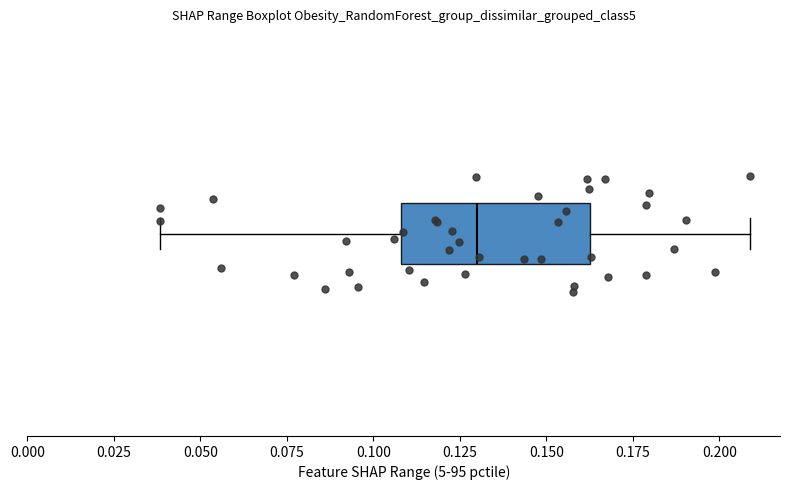

Where does the left whisker of the box end on the x-axis? The values are not printed on the chart, so give them approximately, as read against the axis.

0.040